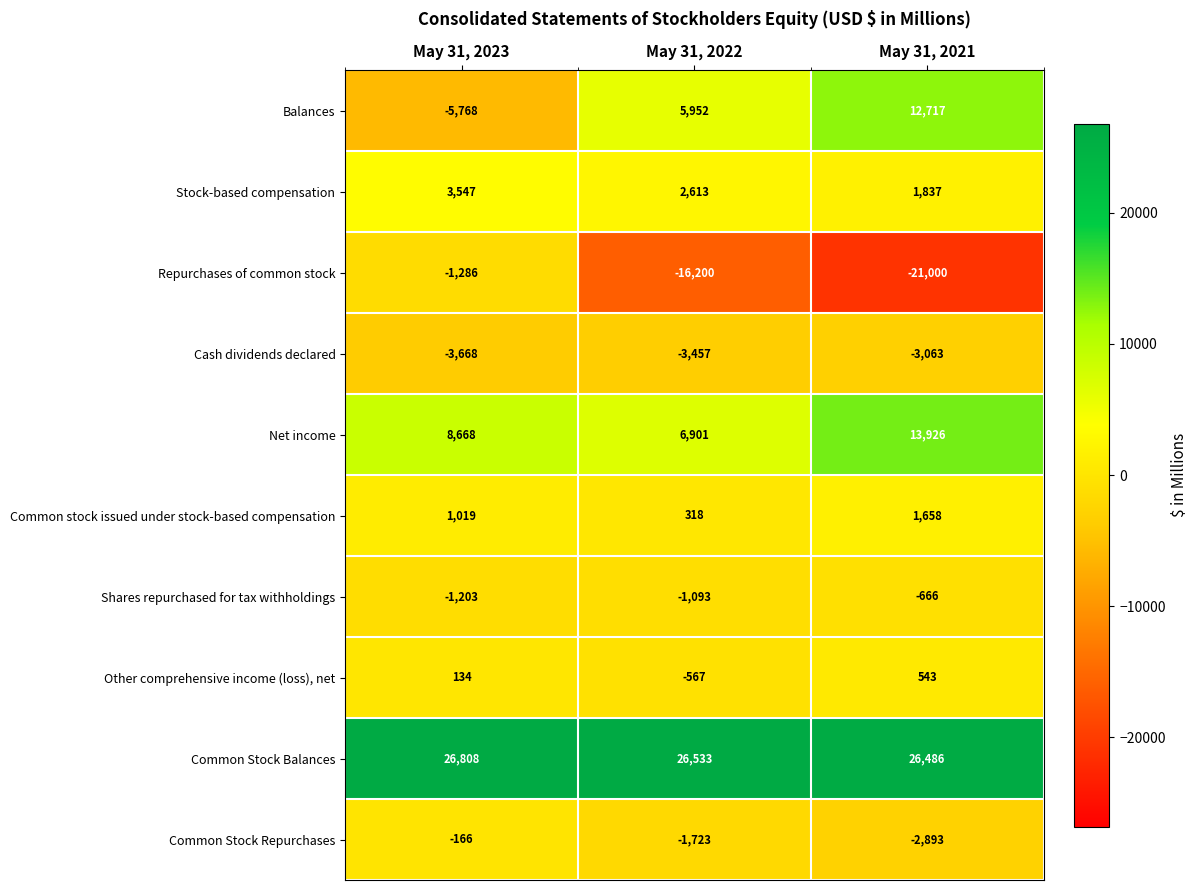

Which series has the widest spread of values?

Repurchases of common stock